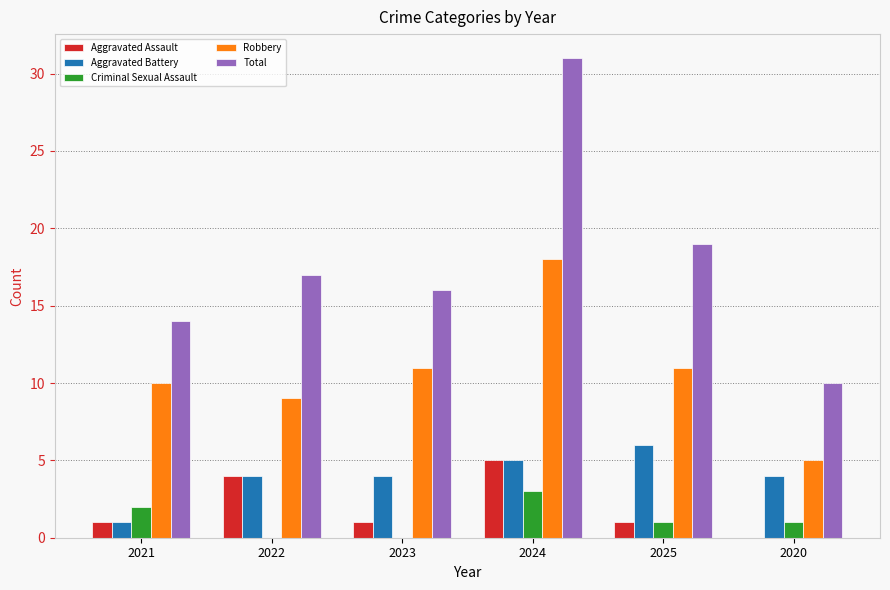

What is the spread (max minus min) of values at 2025?

18